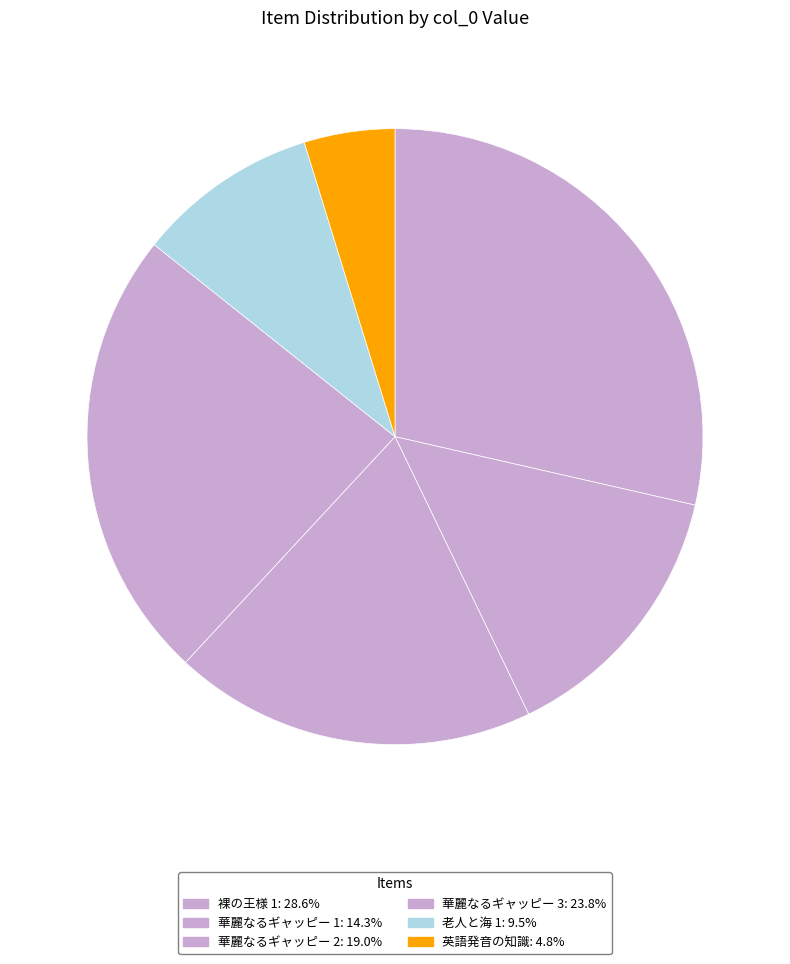

What is the smallest slice in the pie chart?

英語発音の知識